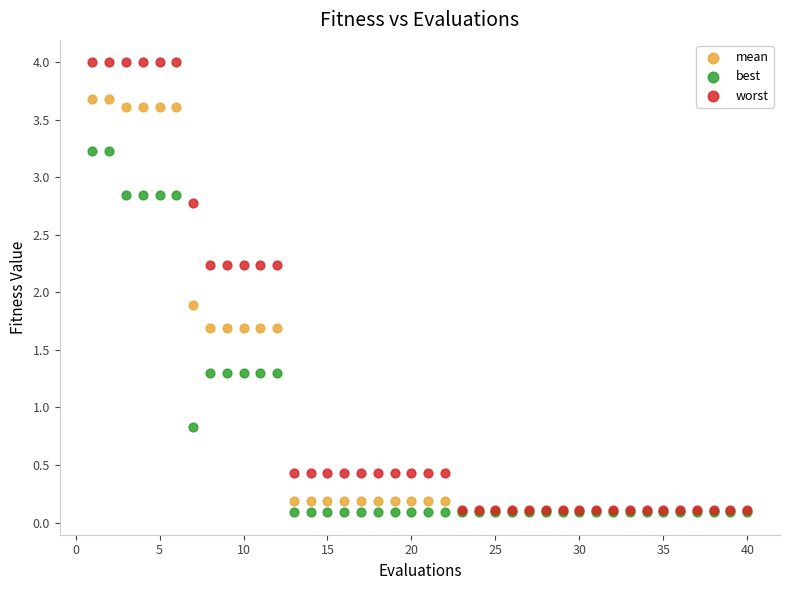

In the best series, what Y value is closest to 1?

0.8